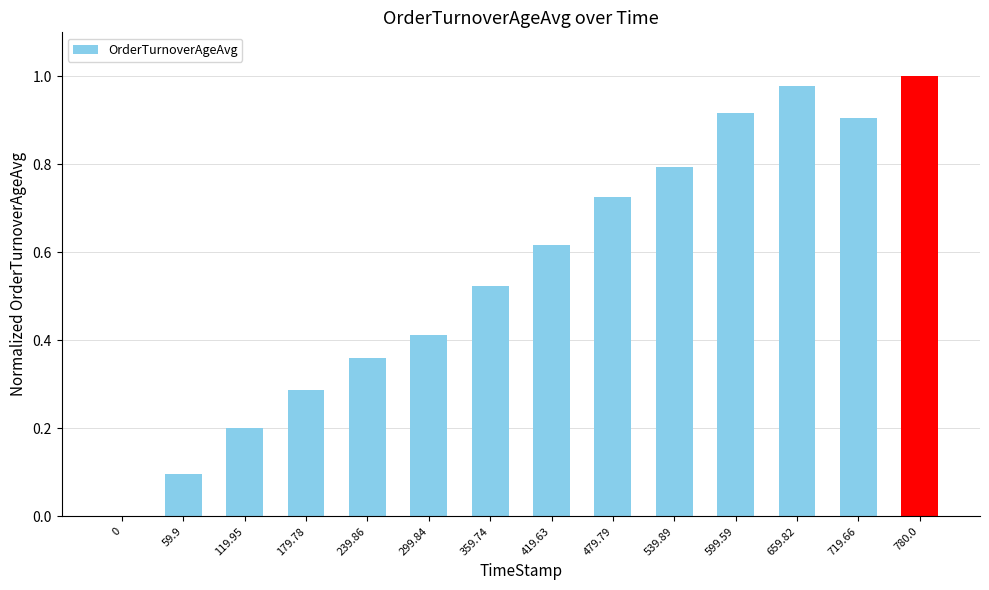

Which label corresponds to the largest value in the chart?

780.0